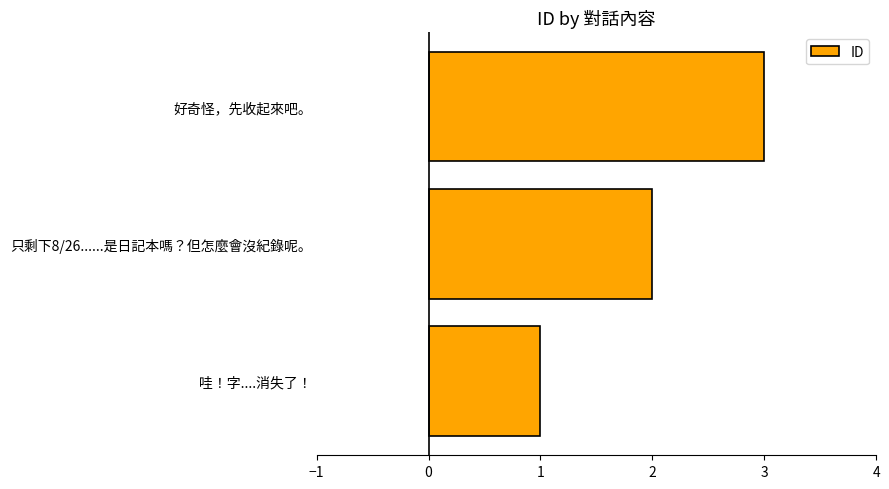

How many series are shown in this chart?

1